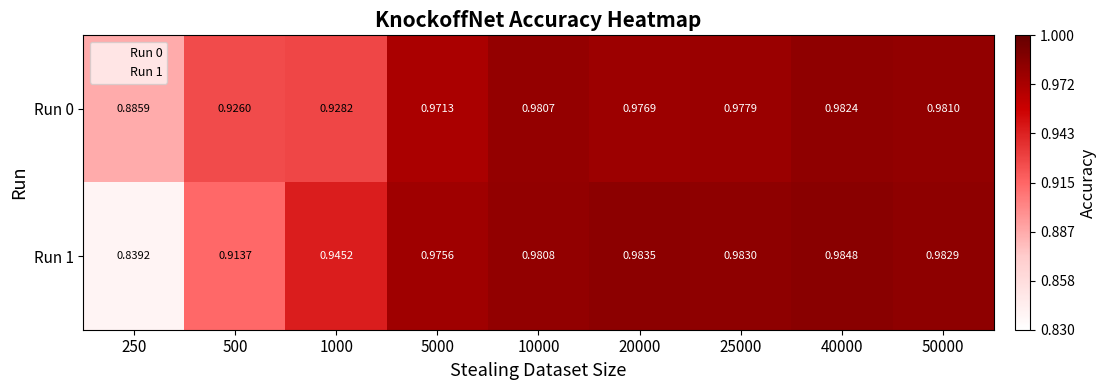

Reading left to right, what are all the values shown in this chart?

Run 0: 250=0.9	500=0.9	1000=0.9	5000=1.0	10000=1.0	20000=1.0	25000=1.0	40000=1.0	50000=1.0
Run 1: 250=0.8	500=0.9	1000=0.9	5000=1.0	10000=1.0	20000=1.0	25000=1.0	40000=1.0	50000=1.0